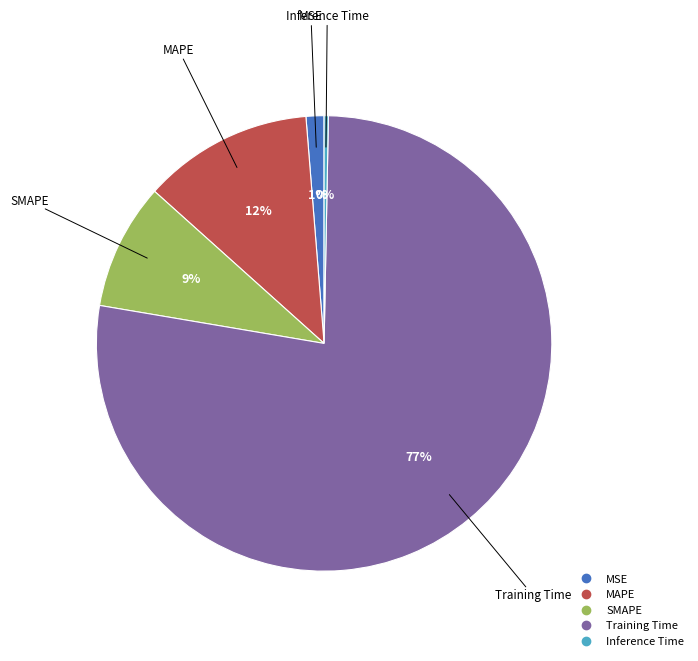

Count the number of slices in the pie.

5